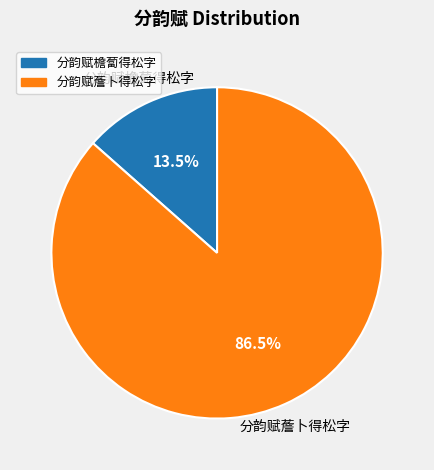

Is there a majority slice in this chart?

Yes